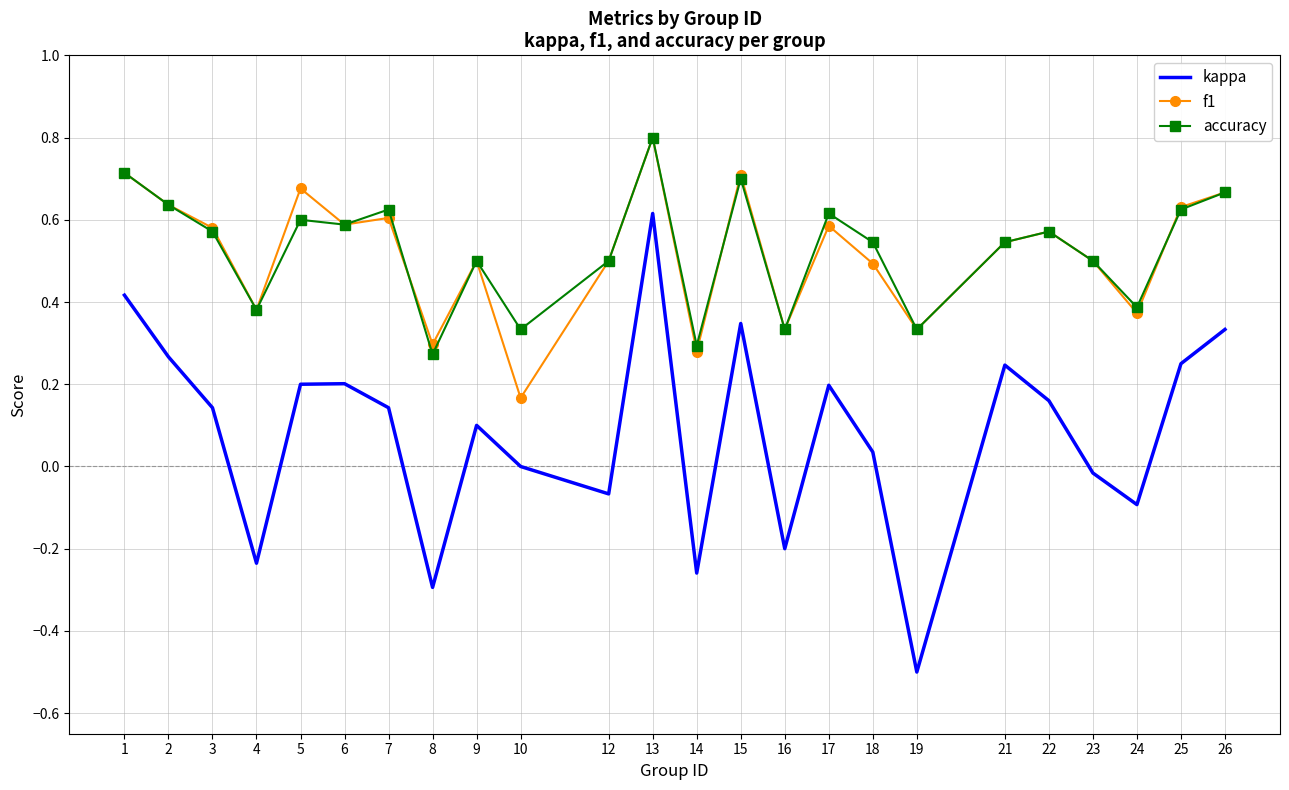

At which category does the chart reach its minimum across all series?

19